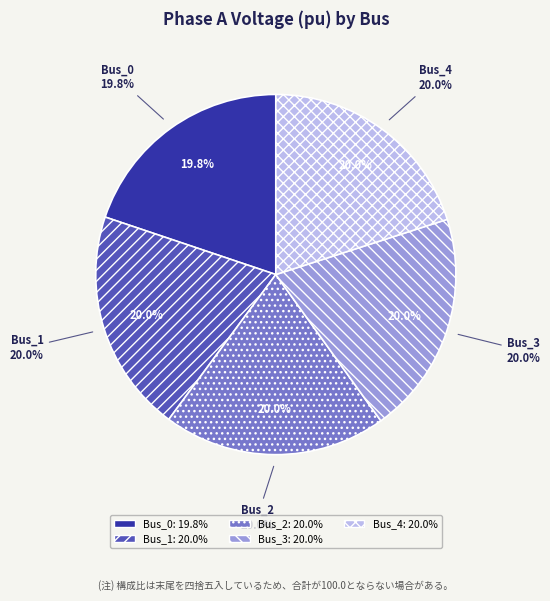

Is Bus_0 the majority of the pie?

No